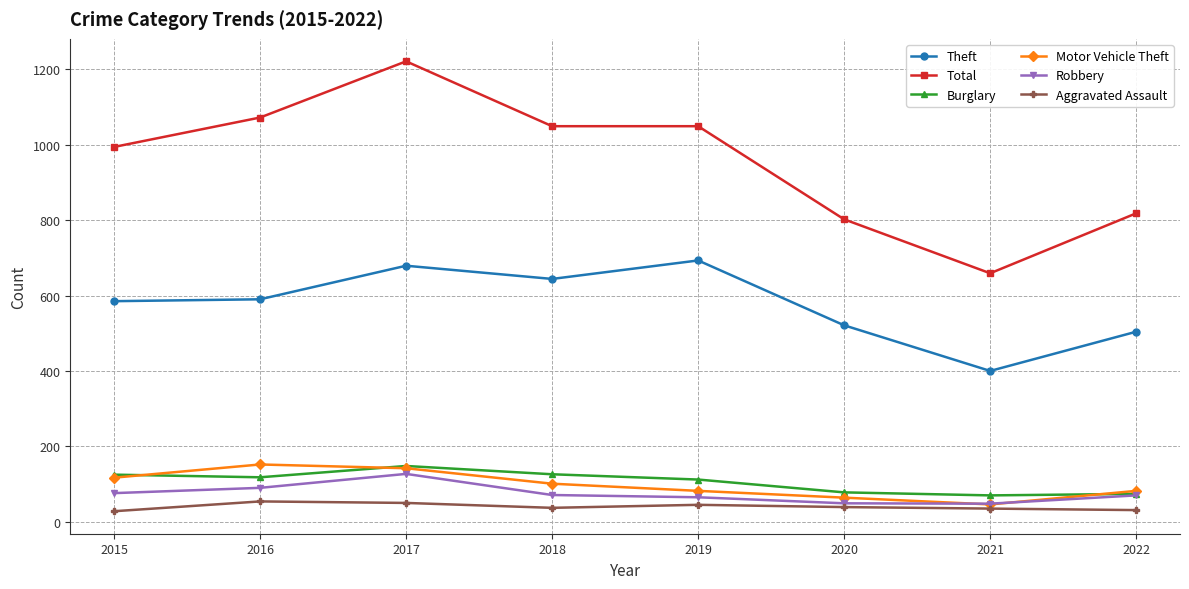

How many lines are shown in the chart?

6